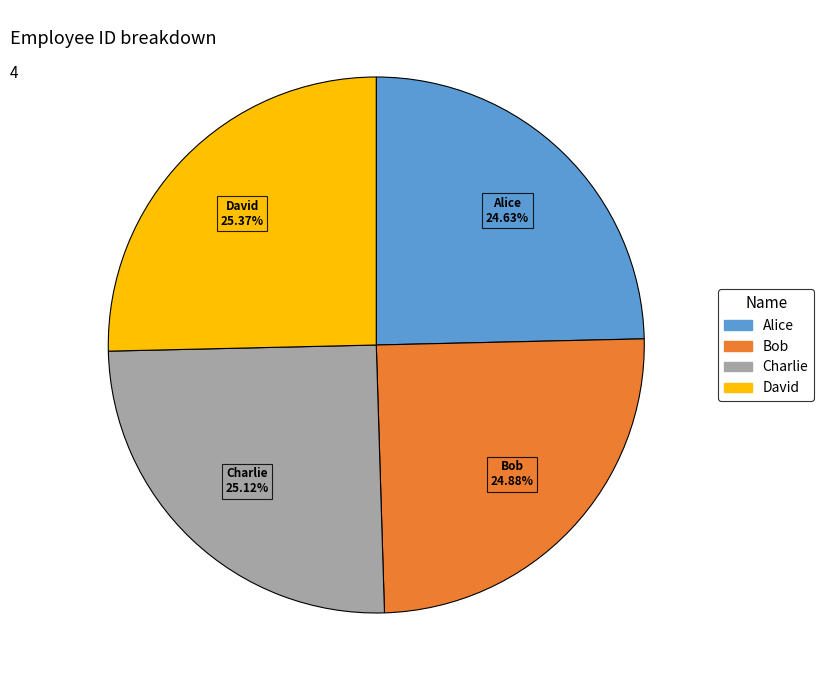

The Alice slice represents 13% of the pie. True or false?

False